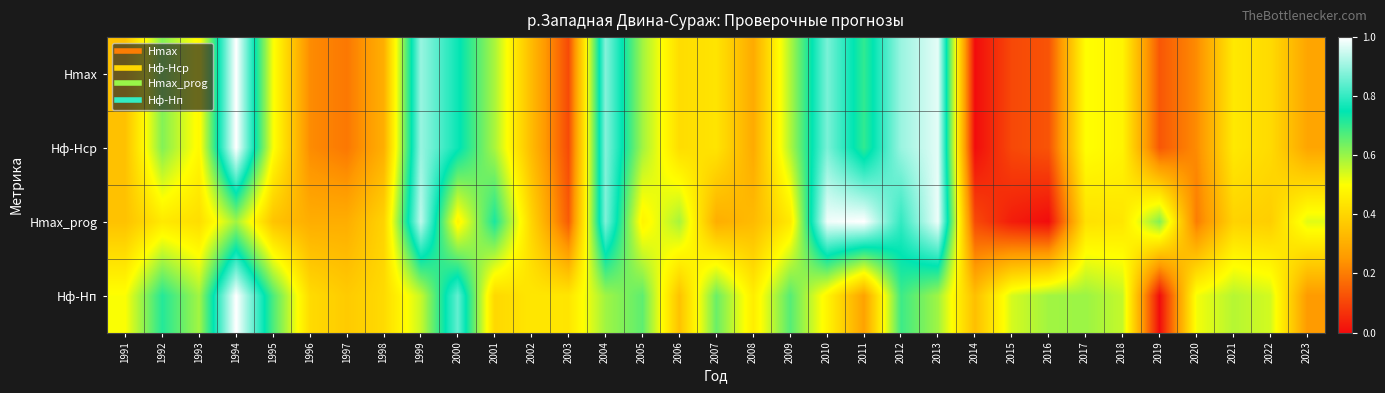

Reading right to left, transcribe all the data shown in this chart.

Hmax: 2023=0.3	2022=0.4	2021=0.4	2020=0.2	2019=0.1	2018=0.5	2017=0.5	2016=0.1	2015=0.1	2014=0.0	2013=1.0	2012=0.9	2011=0.7	2010=0.9	2009=0.6	2008=0.3	2007=0.4	2006=0.4	2005=0.6	2004=0.9	2003=0.1	2002=0.3	2001=0.6	2000=0.8	1999=0.9	1998=0.3	1997=0.2	1996=0.2	1995=0.5	1994=1.0	1993=0.5	1992=0.6	1991=0.4
Hф-Hср: 2023=0.3	2022=0.4	2021=0.4	2020=0.2	2019=0.1	2018=0.5	2017=0.5	2016=0.1	2015=0.1	2014=0.0	2013=1.0	2012=0.9	2011=0.7	2010=0.9	2009=0.6	2008=0.3	2007=0.4	2006=0.4	2005=0.6	2004=0.9	2003=0.1	2002=0.3	2001=0.6	2000=0.8	1999=0.9	1998=0.3	1997=0.2	1996=0.2	1995=0.5	1994=1.0	1993=0.5	1992=0.6	1991=0.4
Hmax_prog: 2023=0.5	2022=0.4	2021=0.4	2020=0.2	2019=0.6	2018=0.4	2017=0.4	2016=0.0	2015=0.0	2014=0.1	2013=1.0	2012=0.8	2011=1.0	2010=1.0	2009=0.4	2008=0.3	2007=0.3	2006=0.6	2005=0.5	2004=0.9	2003=0.1	2002=0.4	2001=0.7	2000=0.5	1999=0.9	1998=0.4	1997=0.3	1996=0.3	1995=0.4	1994=0.6	1993=0.4	1992=0.4	1991=0.4
Hф-Hп: 2023=0.3	2022=0.5	2021=0.6	2020=0.5	2019=0.0	2018=0.6	2017=0.6	2016=0.6	2015=0.5	2014=0.3	2013=0.6	2012=0.7	2011=0.3	2010=0.5	2009=0.7	2008=0.5	2007=0.6	2006=0.4	2005=0.7	2004=0.6	2003=0.4	2002=0.4	2001=0.4	2000=0.8	1999=0.6	1998=0.4	1997=0.4	1996=0.4	1995=0.7	1994=1.0	1993=0.6	1992=0.7	1991=0.5